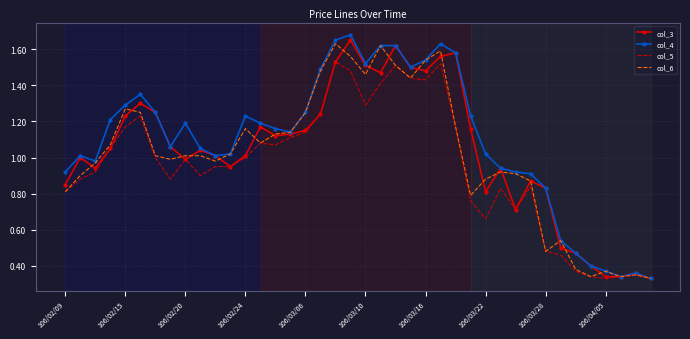

What is the label of the 27th point from the right?

13